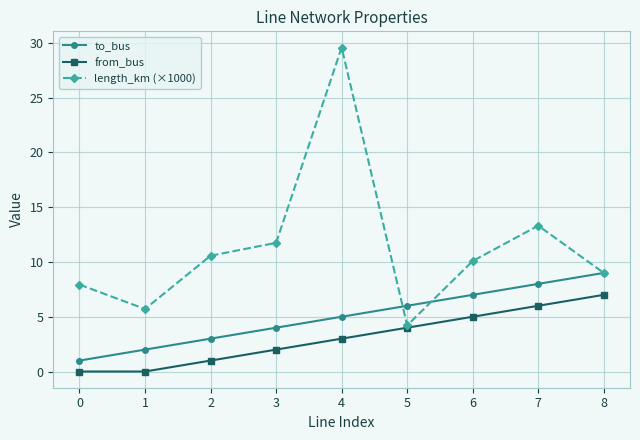

Between which two adjacent categories do length_km (×1000) and to_bus first intersect?

4 and 5